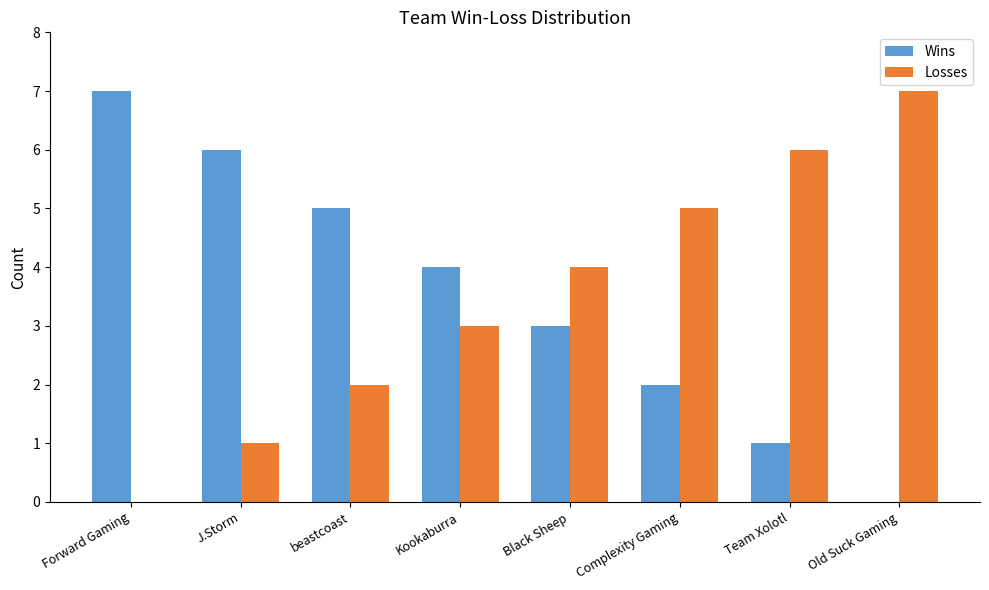

Is the value of Wins at Kookaburra greater than the value of Losses at Forward Gaming?

Yes